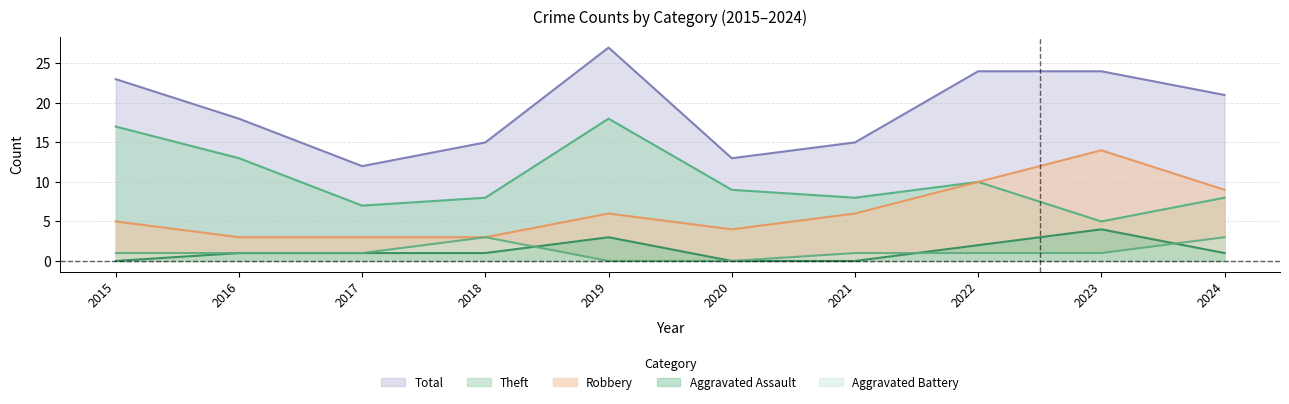

How many lines are shown in the chart?

5